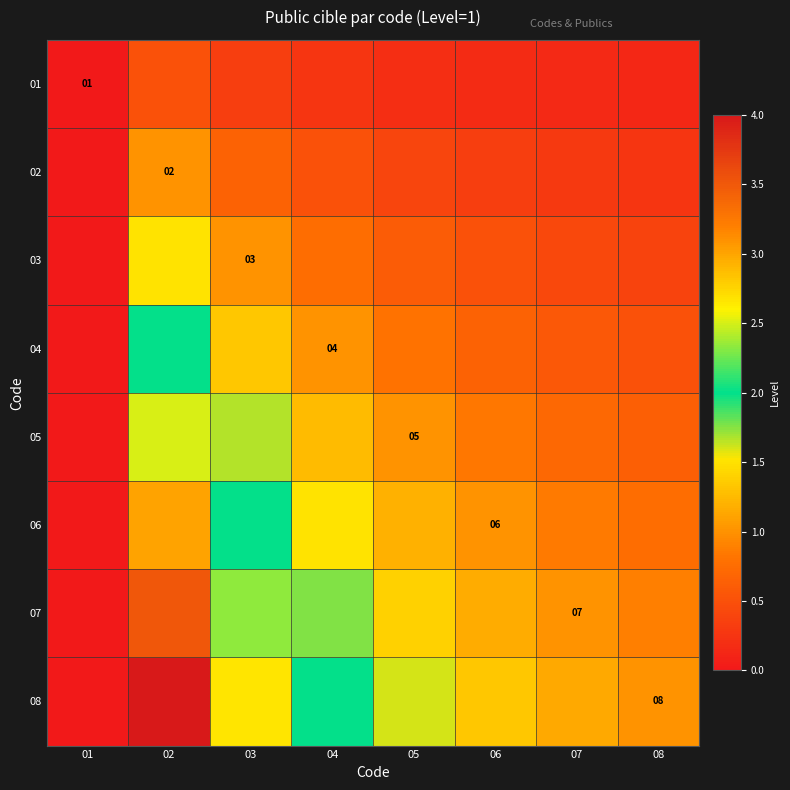

Where is 02 nearest to the value 0?

01